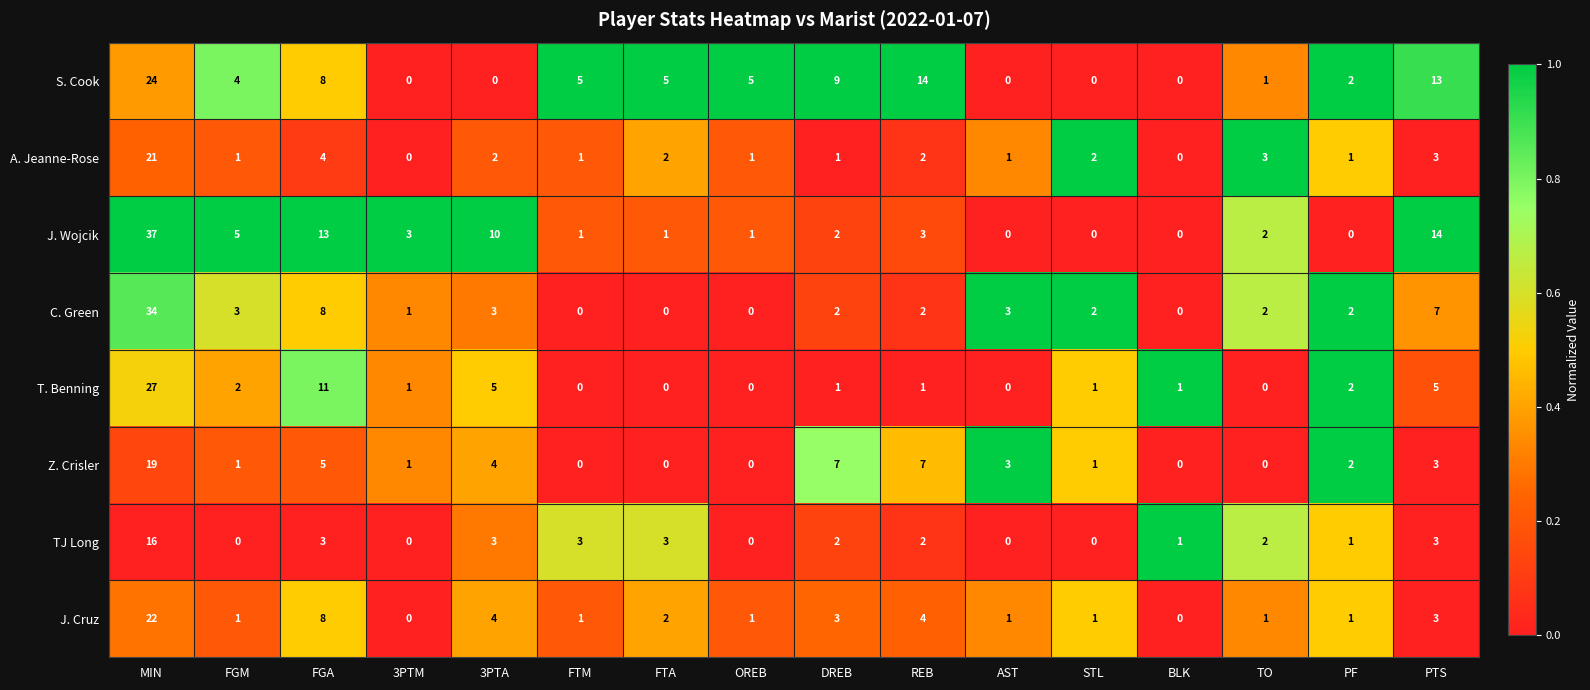

The A. Jeanne-Rose series shows 2 at STL. True or false?

True